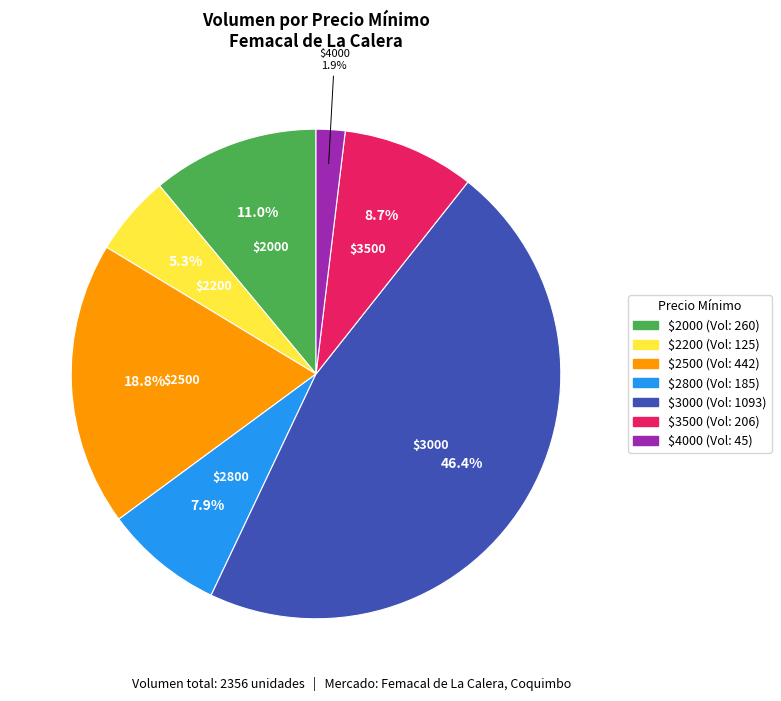

Does any single category account for the majority?

No